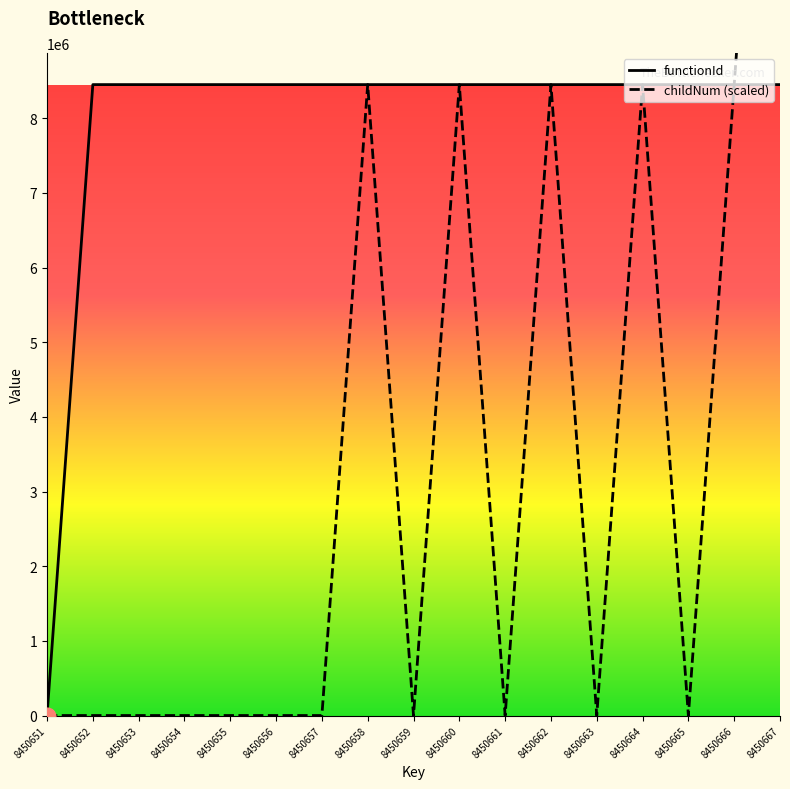

Reading left to right, list all the values displayed in this chart.

functionId: 8450651=0	8450652=8450650	8450653=8450650	8450654=8450650	8450655=8450650	8450656=8450650	8450657=8450650	8450658=8450650	8450659=8450650	8450660=8450650	8450661=8450650	8450662=8450650	8450663=8450650	8450664=8450650	8450665=8450650	8450666=8450650	8450667=8450650
childNum (scaled): 8450651=0	8450652=0	8450653=0	8450654=0	8450655=0	8450656=0	8450657=0	8450658=8450650	8450659=0	8450660=8450650	8450661=0	8450662=8450650	8450663=0	8450664=8450650	8450665=0	8450666=8450650	8450667=16901300